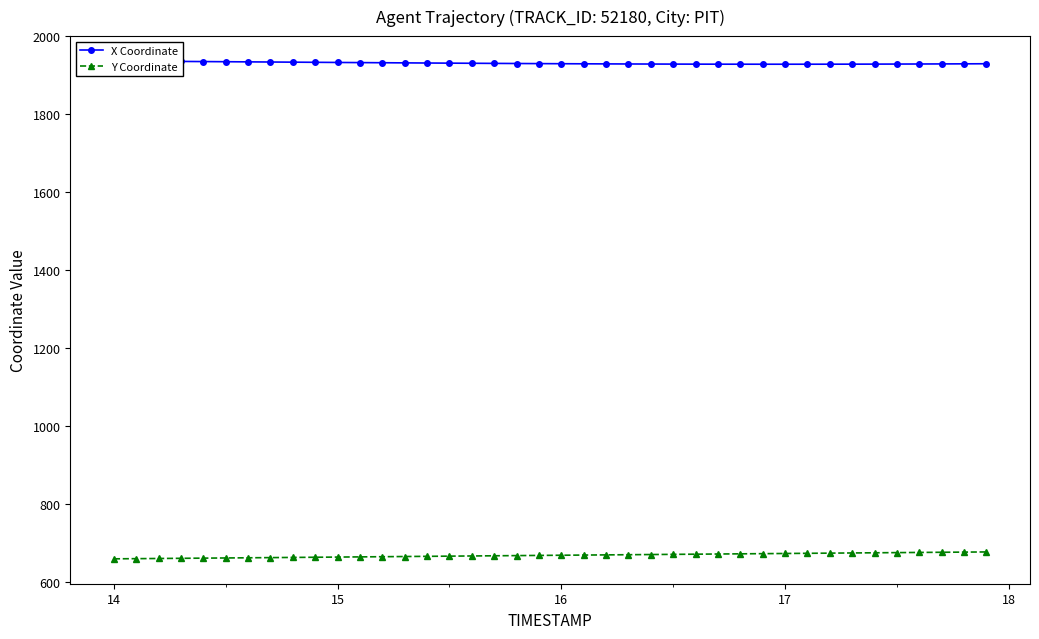

What is the highest value of the Y Coordinate series?

676.4